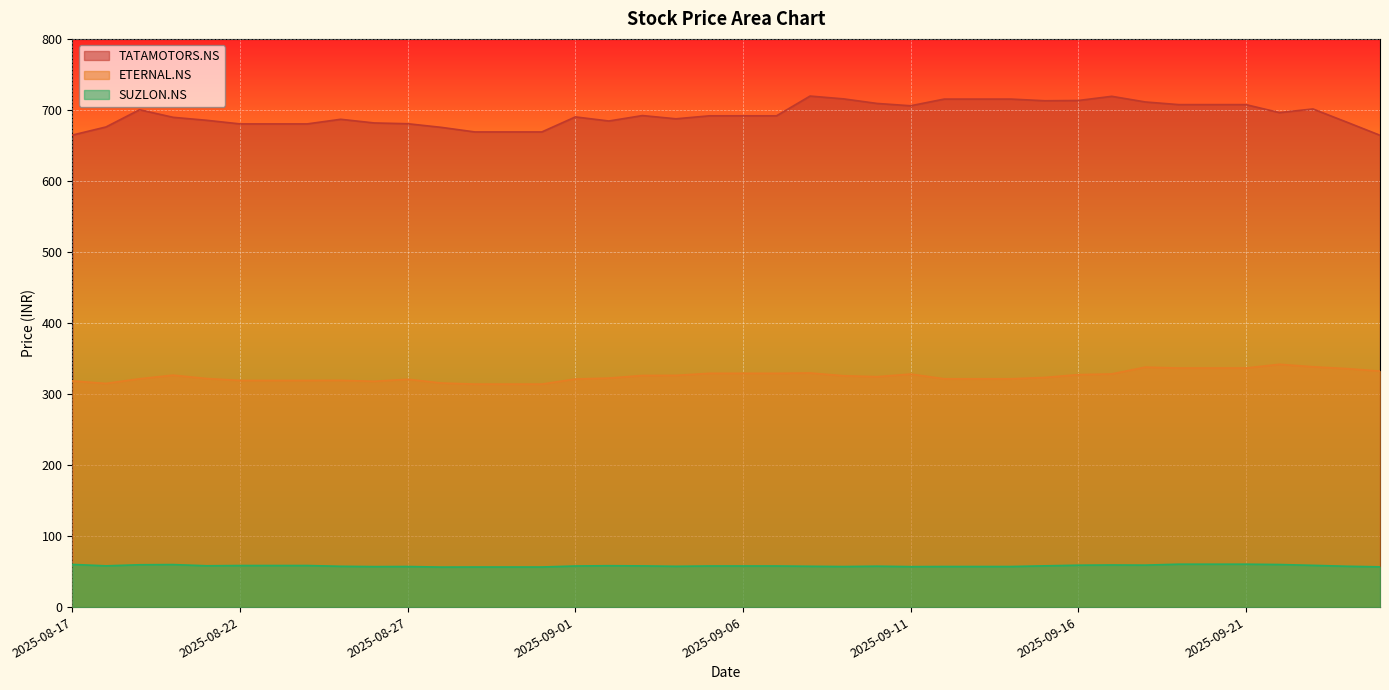

What is the sum of all TATAMOTORS.NS values?

27736.9